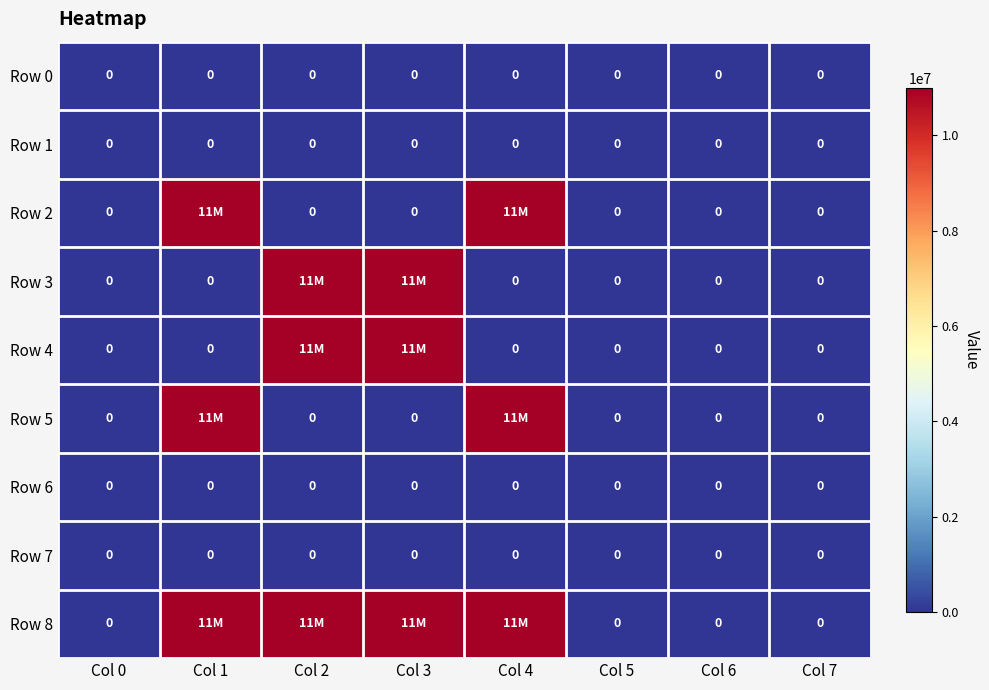

True or false: Row 7 has a value of 0 at Col 6.

True